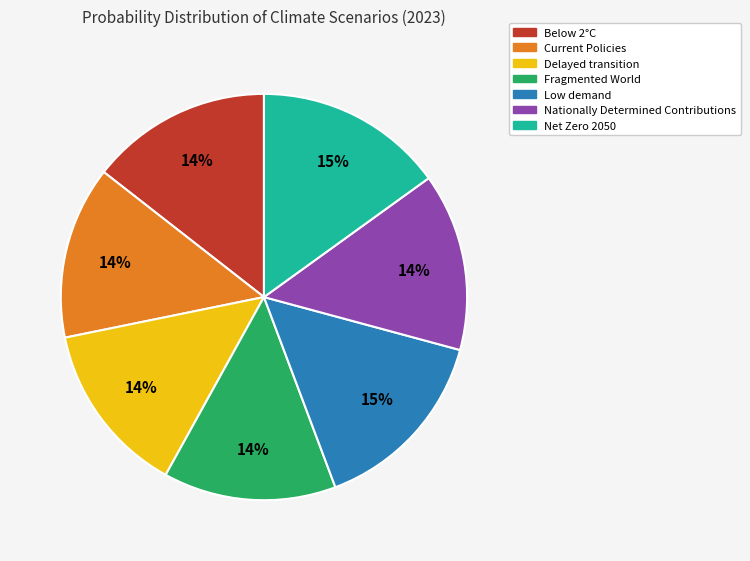

Do Current Policies and Low demand together represent more than half of the pie?

No